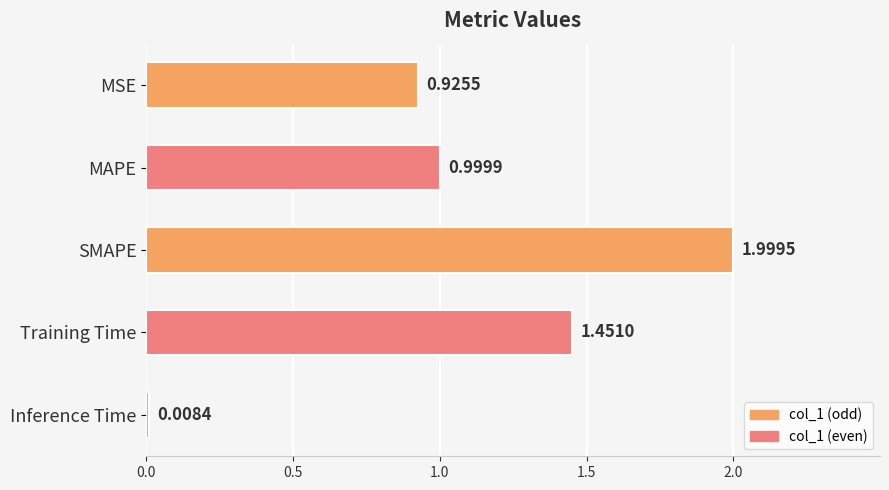

Does the chart contain stacked bars?

No